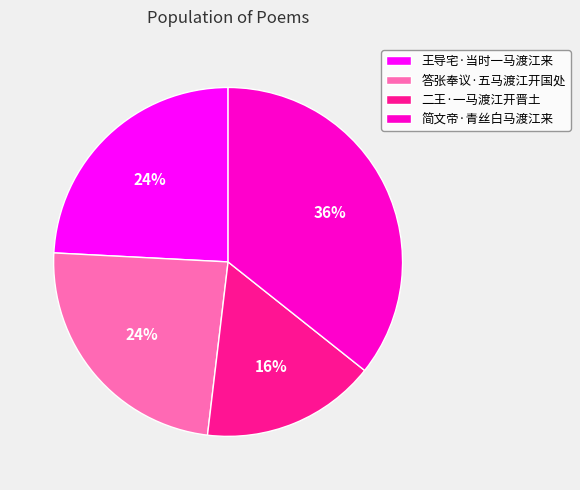

How many slices are in this pie chart?

4